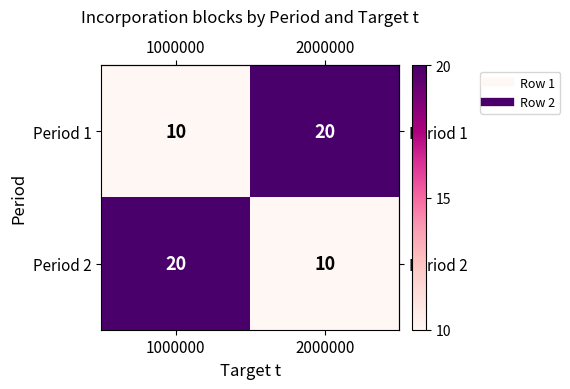

What is the spread (max minus min) of values at 1000000?

10